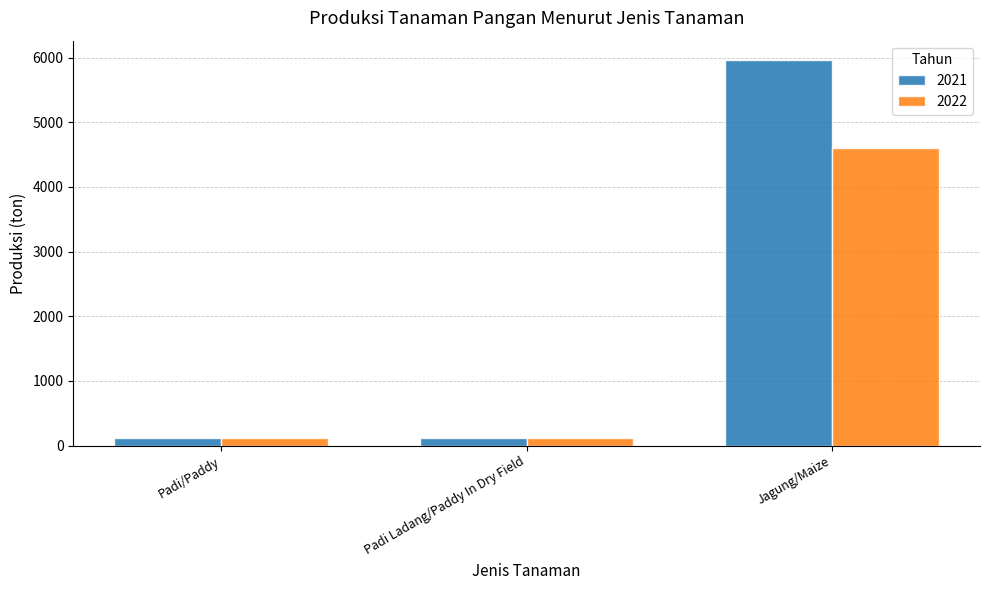

What are all the series names shown in the legend?

2021, 2022